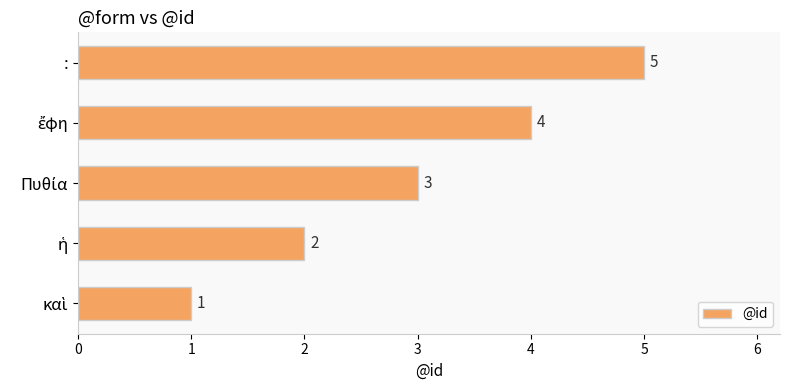

Is it true that the value at : is 7?

False